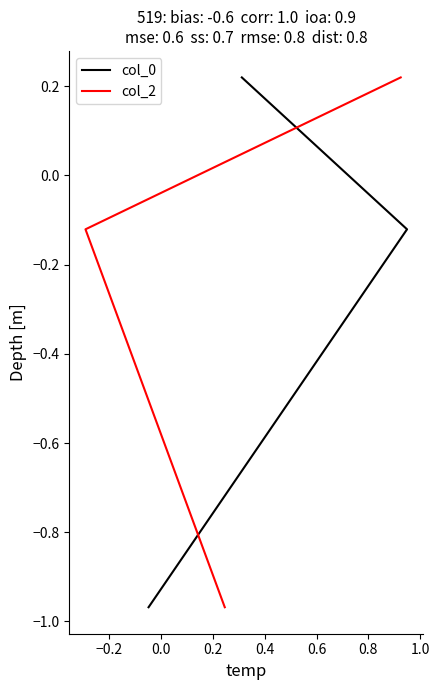

Reading right to left, list all the values displayed in this chart.

col_0: 0.2	-0.1	-1.0
col_2: 0.2	-0.1	-1.0